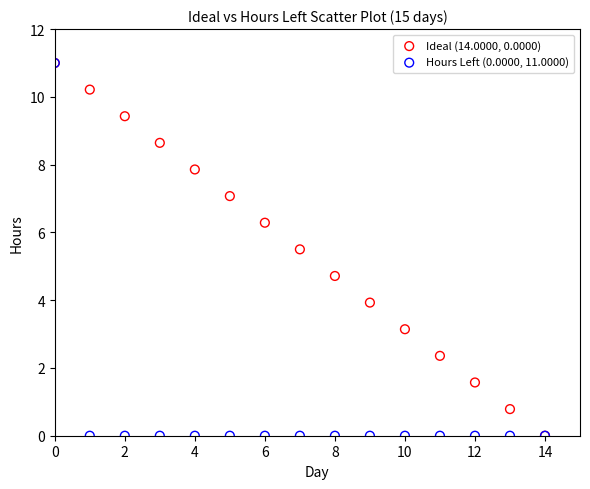

Across all series, what Y value is closest to 5?

4.7